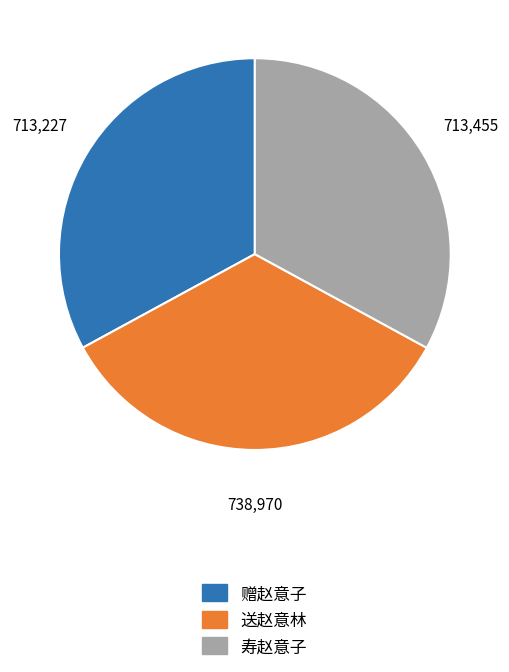

Combined, do 送赵意林 and 寿赵意子 account for over 50%?

Yes